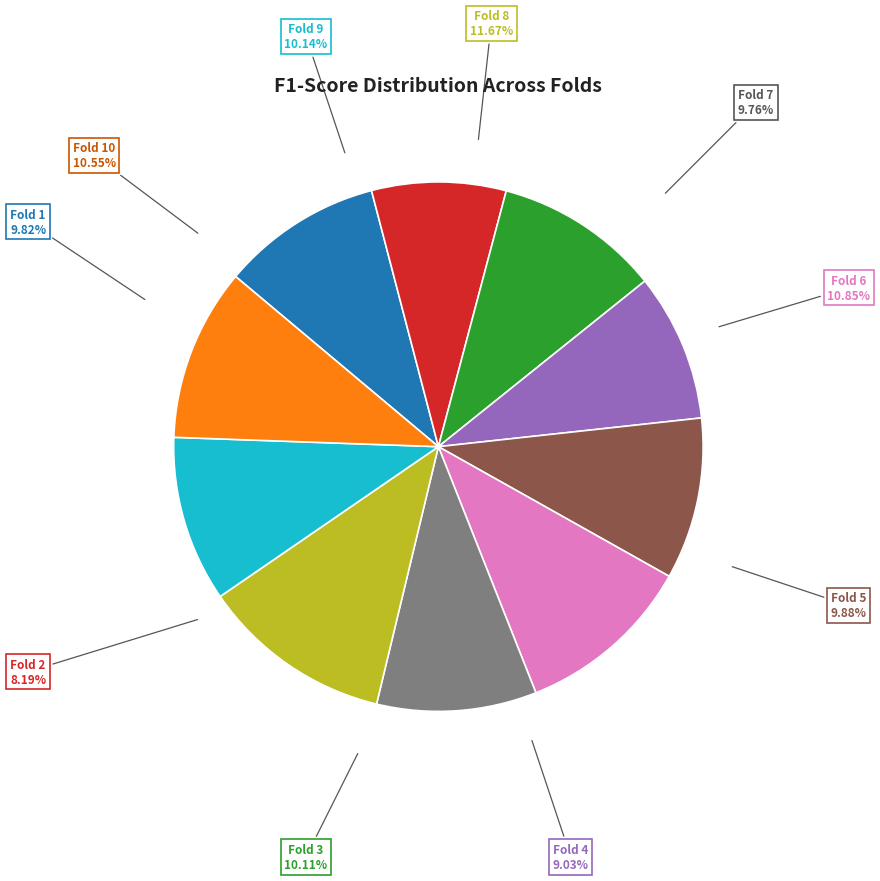

Between Fold 5 and Fold 2, which is larger?

Fold 5